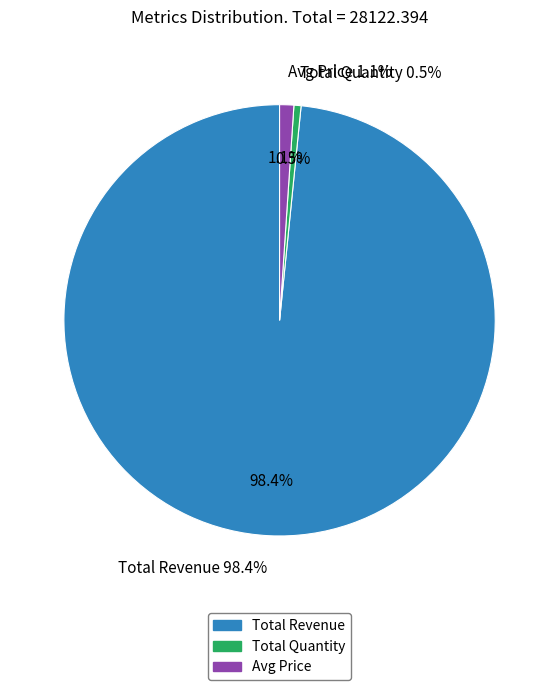

Count the number of slices in the pie.

3